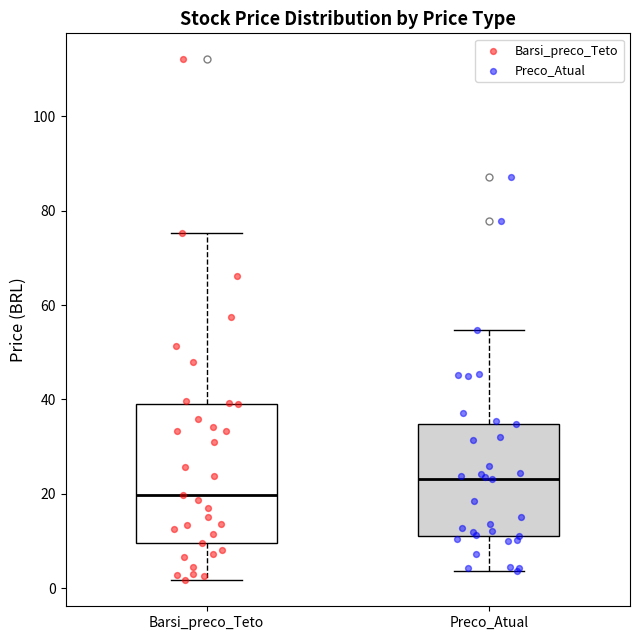

Where does the median line of the box for Preco_Atual sit on the y-axis? The values are not printed on the chart, so give them approximately, as read against the axis.

24